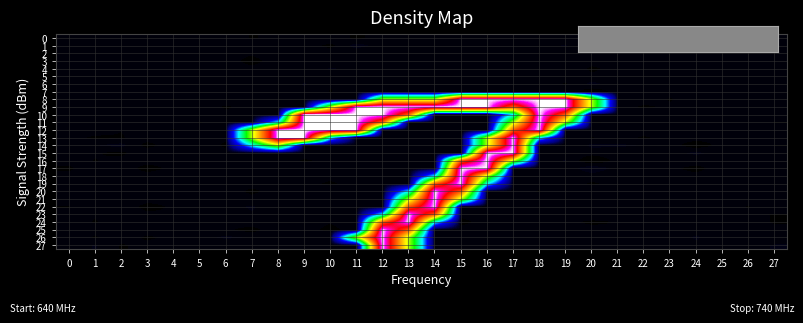

Reading right to left, what are all the values shown in this chart?

0: 27=-0.0	26=0.0	25=0.0	24=-0.0	23=-0.0	22=-0.0	21=-0.0	20=0.2	19=0.0	18=0.1	17=-0.2	16=0.2	15=-0.2	14=0.3	13=-0.4	12=0.3	11=-0.8	10=0.6	9=0.0	8=-0.2	7=-0.5	6=-0.0	5=-0.0	4=0.0	3=0.0	2=-0.0	1=0.0	0=0.0
1: 27=-0.0	26=-0.0	25=-0.0	24=-0.0	23=-0.0	22=0.1	21=0.1	20=-1.0	19=0.7	18=0.2	17=0.1	16=-0.1	15=-0.3	14=-0.3	13=-0.3	12=0.0	11=1.0	10=-0.7	9=0.2	8=0.2	7=-0.0	6=0.0	5=-0.0	4=0.0	3=-0.1	2=0.1	1=0.1	0=-0.1
2: 27=-0.1	26=0.0	25=0.0	24=-0.0	23=-0.0	22=-0.0	21=-0.0	20=0.6	19=0.2	18=-0.4	17=-0.0	16=-0.3	15=0.5	14=-0.0	13=-0.1	12=-0.4	11=-0.1	10=0.0	9=0.3	8=0.5	7=-0.3	6=-0.0	5=-0.0	4=0.0	3=0.1	2=-0.0	1=-0.1	0=0.0
3: 27=-0.1	26=-0.0	25=-0.0	24=-0.0	23=-0.0	22=-0.0	21=-0.0	20=0.1	19=-0.2	18=-0.1	17=0.1	16=0.1	15=-0.1	14=0.2	13=-0.2	12=0.0	11=0.2	10=0.1	9=-0.1	8=0.0	7=-0.8	6=0.0	5=-0.0	4=-0.0	3=0.0	2=0.0	1=-0.0	0=0.0
4: 27=-0.0	26=-0.0	25=-0.0	24=-0.1	23=-0.0	22=0.0	21=0.0	20=-0.6	19=0.5	18=-0.0	17=0.2	16=0.1	15=-0.0	14=0.4	13=0.2	12=0.1	11=0.3	10=0.6	9=-0.2	8=0.2	7=-0.2	6=-0.0	5=-0.0	4=0.0	3=-0.1	2=0.1	1=0.0	0=-0.0
5: 27=0.0	26=-0.0	25=-0.0	24=0.0	23=0.0	22=0.0	21=0.0	20=-0.2	19=0.1	18=0.3	17=-0.1	16=0.2	15=0.0	14=0.3	13=-0.3	12=0.2	11=0.1	10=-0.0	9=0.1	8=-0.3	7=0.0	6=0.0	5=0.0	4=-0.0	3=-0.0	2=0.0	1=0.0	0=-0.0
6: 27=0.1	26=0.0	25=0.0	24=0.1	23=0.0	22=-0.0	21=-0.0	20=0.9	19=-0.5	18=0.1	17=-0.1	16=0.4	15=-0.1	14=0.0	13=-0.2	12=0.2	11=-0.1	10=-0.4	9=0.7	8=-0.3	7=0.5	6=0.0	5=0.0	4=-0.0	3=0.1	2=-0.1	1=-0.1	0=0.0
7: 27=0.0	26=-0.0	25=-0.0	24=-0.0	23=-0.0	22=0.1	21=0.1	20=-1.3	19=0.6	18=0.6	17=0.0	16=-0.2	15=0.1	14=0.3	13=0.2	12=-0.1	11=0.3	10=-0.5	9=0.4	8=-0.2	7=0.3	6=0.0	5=0.0	4=0.0	3=-0.1	2=0.1	1=0.1	0=-0.1
8: 27=0.5	26=-0.1	25=-0.1	24=0.1	23=-0.5	22=0.1	21=0.5	20=128.5	19=254.7	18=254.9	17=254.4	16=254.6	15=255.3	14=127.6	13=127.8	12=128.1	11=0.2	10=0.1	9=0.3	8=-0.2	7=0.1	6=0.3	5=-0.1	4=-0.5	3=0.2	2=0.2	1=0.1	0=0.0
9: 27=-0.1	26=0.0	25=0.6	24=0.1	23=-0.3	22=-0.6	21=-0.1	20=127.7	19=255.1	18=255.4	17=190.9	16=254.9	15=254.9	14=254.9	13=255.0	12=255.1	11=254.4	10=128.0	9=0.1	8=-0.1	7=0.1	6=-0.6	5=0.3	4=-0.1	3=0.4	2=-0.3	1=-0.3	0=0.4
10: 27=0.4	26=0.3	25=0.1	24=0.3	23=-0.2	22=0.2	21=0.5	20=0.8	19=190.4	18=254.7	17=64.2	16=-0.1	15=0.1	14=-0.2	13=190.6	12=255.2	11=255.0	10=254.9	9=254.7	8=-0.0	7=-0.3	6=-0.1	5=0.2	4=0.2	3=-0.2	2=-0.3	1=0.1	0=0.0
11: 27=-0.5	26=-0.1	25=0.1	24=-0.3	23=-0.2	22=0.4	21=-0.3	20=-0.5	19=128.2	18=255.0	17=127.6	16=-0.2	15=0.2	14=0.5	13=0.3	12=190.6	11=254.9	10=254.4	9=254.6	8=63.9	7=0.5	6=-0.0	5=-0.5	4=0.1	3=-0.0	2=0.4	1=0.4	0=0.1
12: 27=0.2	26=-0.0	25=-0.0	24=0.2	23=0.1	22=0.1	21=-0.4	20=0.3	19=0.4	18=255.0	17=190.7	16=-0.1	15=0.1	14=0.3	13=0.0	12=0.2	11=255.1	10=255.1	9=254.8	8=254.9	7=127.2	6=-0.1	5=0.1	4=-0.5	3=0.2	2=-0.4	1=0.2	0=-0.2
13: 27=0.4	26=-0.0	25=-0.3	24=0.1	23=-0.1	22=-0.6	21=-0.0	20=-0.5	19=0.3	18=64.0	17=254.8	16=128.2	15=-0.2	14=-0.1	13=-0.3	12=-0.3	11=0.3	10=63.8	9=254.6	8=254.6	7=128.2	6=-0.2	5=-0.2	4=0.2	3=0.2	2=-0.5	1=-0.6	0=-0.0
14: 27=-0.5	26=0.5	25=0.0	24=-1.1	23=0.0	22=0.5	21=0.7	20=0.8	19=-0.4	18=-0.1	17=254.9	16=128.4	15=-0.3	14=0.0	13=0.2	12=-0.3	11=0.1	10=-0.0	9=0.4	8=127.4	7=63.9	6=-0.7	5=0.3	4=0.3	3=-0.9	2=1.0	1=0.5	0=-0.4
15: 27=0.2	26=0.3	25=0.2	24=0.8	23=0.4	22=0.0	21=0.1	20=0.0	19=0.1	18=-0.3	17=254.4	16=254.5	15=-0.1	14=-0.2	13=-0.4	12=-0.2	11=-0.2	10=0.1	9=0.1	8=0.2	7=-0.4	6=-0.0	5=0.2	4=-0.3	3=0.5	2=-0.7	1=-0.3	0=0.5
16: 27=-0.3	26=0.1	25=0.0	24=0.0	23=-0.0	22=-0.1	21=-0.0	20=-1.4	19=0.6	18=0.2	17=127.8	16=254.9	15=190.8	14=0.1	13=0.1	12=-0.0	11=0.3	10=-0.1	9=-0.6	8=0.3	7=0.3	6=0.1	5=0.1	4=-0.1	3=0.2	2=-0.0	1=-0.5	0=0.1
17: 27=-0.1	26=-0.4	25=0.1	24=-0.7	23=-0.2	22=0.2	21=0.1	20=1.4	19=-0.2	18=-0.1	17=0.3	16=254.5	15=255.0	14=-0.0	13=0.0	12=0.1	11=0.1	10=0.3	9=0.2	8=-0.2	7=0.2	6=0.2	5=-0.2	4=-0.0	3=-1.0	2=0.4	1=0.4	0=-0.7
18: 27=-0.1	26=0.0	25=-0.1	24=-0.2	23=-0.1	22=-0.2	21=-0.2	20=0.1	19=-0.3	18=0.5	17=0.4	16=128.1	15=254.6	14=64.0	13=-0.1	12=-0.1	11=0.3	10=-0.2	9=-0.0	8=-0.3	7=0.3	6=0.2	5=0.0	4=0.1	3=0.2	2=0.2	1=-0.4	0=0.0
19: 27=0.6	26=0.1	25=-0.1	24=0.1	23=0.1	22=-0.1	21=-0.1	20=-0.6	19=0.2	18=-0.2	17=-0.1	16=63.7	15=254.9	14=190.5	13=0.4	12=-0.3	11=-0.1	10=-0.6	9=-0.1	8=0.1	7=-0.1	6=0.1	5=0.1	4=0.2	3=0.0	2=-0.0	1=0.1	0=-0.0
20: 27=0.5	26=0.1	25=-0.1	24=0.2	23=0.2	22=-0.2	21=-0.2	20=0.4	19=0.1	18=-0.5	17=-0.1	16=0.1	15=190.9	14=254.9	13=63.8	12=-0.3	11=-0.4	10=0.5	9=0.1	8=-0.0	7=-0.6	6=0.1	5=0.1	4=0.1	3=0.3	2=-0.0	1=-0.2	0=0.2
21: 27=0.2	26=-0.1	25=-0.2	24=0.0	23=0.1	22=-0.2	21=-0.1	20=0.2	19=0.3	18=0.0	17=-0.1	16=0.4	15=128.1	14=254.9	13=127.9	12=0.3	11=0.1	10=0.4	9=-0.1	8=0.2	7=-0.1	6=0.1	5=-0.0	4=-0.1	3=0.0	2=0.2	1=-0.2	0=-0.0
22: 27=0.3	26=-0.5	25=-0.2	24=-0.2	23=0.2	22=0.2	21=0.3	20=0.1	19=0.5	18=0.0	17=0.1	16=-0.2	15=0.2	14=254.5	13=190.7	12=-0.1	11=0.0	10=-0.1	9=-0.4	8=-0.3	7=0.7	6=0.2	5=-0.2	4=-0.2	3=-0.9	2=0.4	1=0.5	0=-0.5
23: 27=-0.5	26=-0.3	25=-0.1	24=-0.2	23=-0.0	22=-0.2	21=-0.1	20=0.5	19=-0.1	18=0.1	17=0.0	16=-0.2	15=-0.1	14=190.8	13=254.7	12=63.7	11=-0.2	10=-0.2	9=0.1	8=0.2	7=0.5	6=0.2	5=-0.2	4=-0.3	3=-0.1	2=0.4	1=-0.3	0=-0.1
24: 27=-0.5	26=0.1	25=0.1	24=0.0	23=-0.2	22=-0.2	21=-0.3	20=-0.7	19=-0.1	18=0.2	17=-0.1	16=0.0	15=-0.7	14=64.3	13=254.8	12=191.1	11=0.1	10=-0.4	9=0.0	8=-0.4	7=0.4	6=-0.0	5=-0.1	4=-0.2	3=0.3	2=0.1	1=-0.5	0=0.1
25: 27=-0.1	26=0.2	25=0.3	24=0.2	23=-0.2	22=-0.1	21=-0.3	20=0.0	19=-0.0	18=0.4	17=0.1	16=0.2	15=-0.0	14=-0.2	13=190.7	12=254.6	11=0.0	10=-0.7	9=-0.0	8=0.6	7=-0.9	6=-0.2	5=-0.0	4=-0.0	3=0.2	2=-0.2	1=0.0	0=-0.0
26: 27=-0.1	26=-0.3	25=-0.4	24=0.7	23=-0.1	22=0.2	21=0.3	20=0.1	19=0.0	18=-0.1	17=-0.4	16=0.2	15=-0.1	14=0.2	13=127.7	12=254.8	11=127.9	10=0.6	9=-0.4	8=0.5	7=0.5	6=0.8	5=0.2	4=-0.2	3=-0.6	2=0.1	1=-0.5	0=0.1
27: 27=0.6	26=0.2	25=0.4	24=0.3	23=-0.1	22=0.2	21=-0.1	20=0.2	19=0.1	18=-0.4	17=0.2	16=-0.0	15=-0.1	14=-0.0	13=128.1	12=254.7	11=0.3	10=-0.0	9=0.2	8=-0.0	7=-0.1	6=-0.3	5=0.0	4=0.1	3=-0.2	2=-0.5	1=0.7	0=-0.2